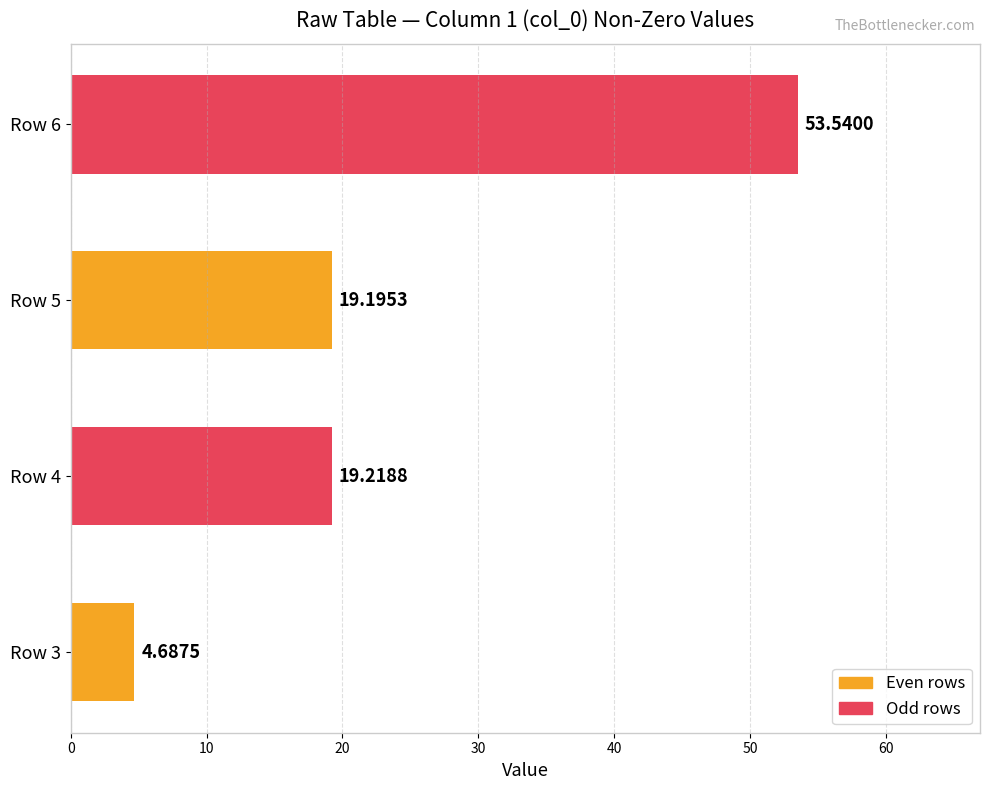

Are the bars grouped side by side (vs. stacked)?

No